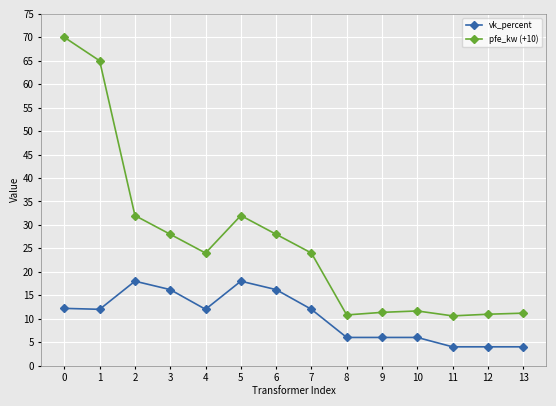

Is it true that pfe_kw (+10) equals 24.0 at 7?

True